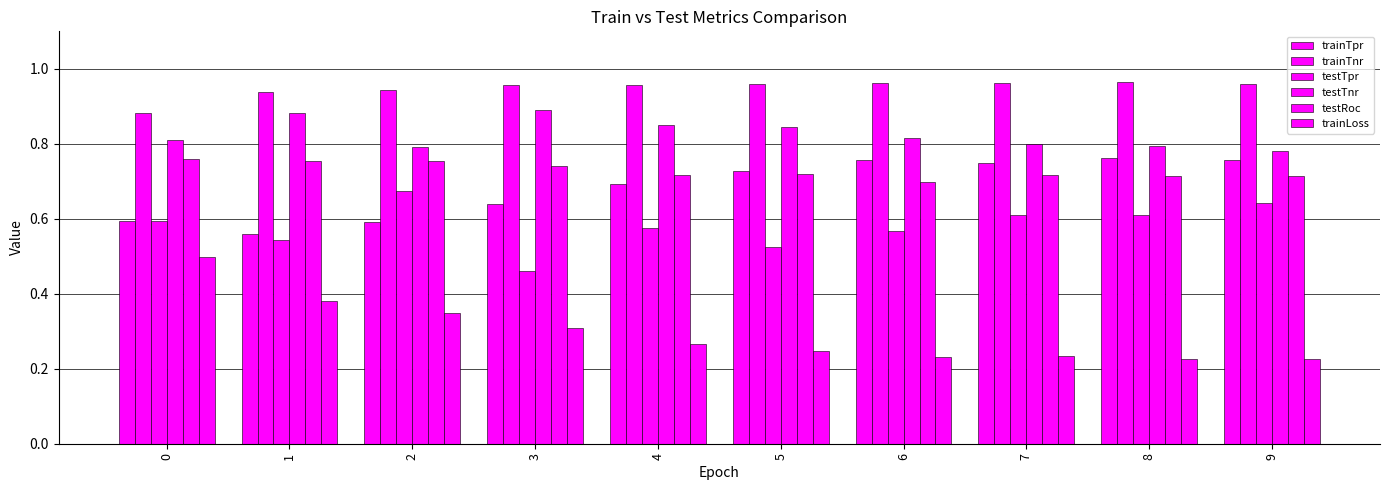

Count the number of data series in this chart.

6